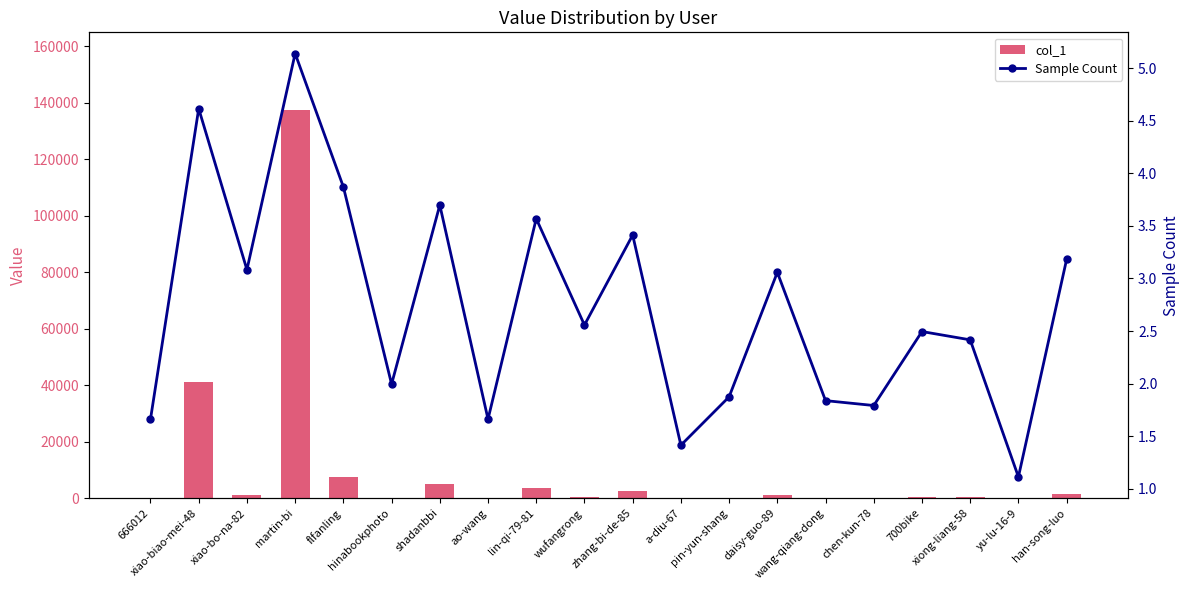

Read the col_1 value at a-diu-67.

25.0